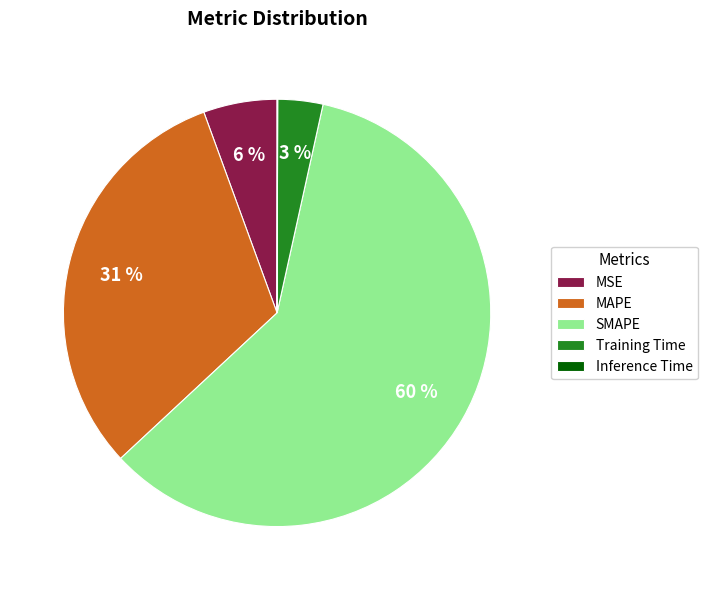

What percentage is the Training Time slice, to the nearest percent?

3%